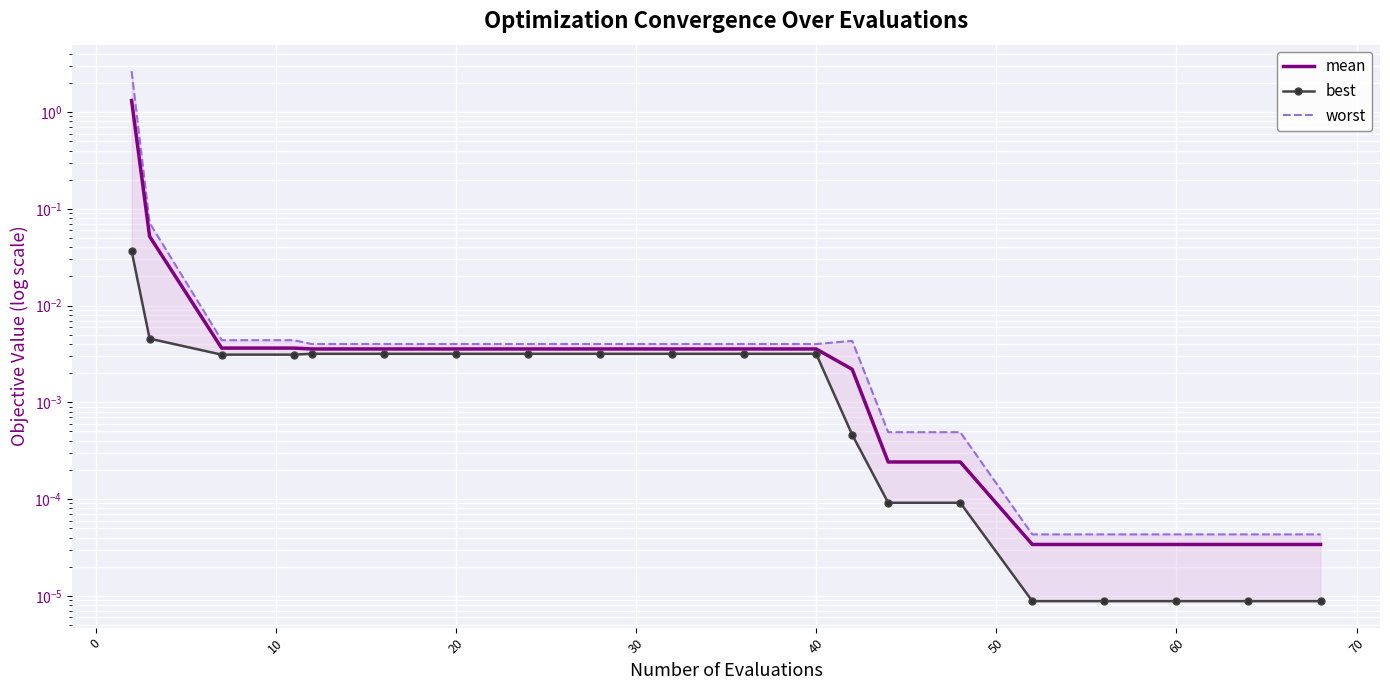

Which series has the widest spread of values?

worst